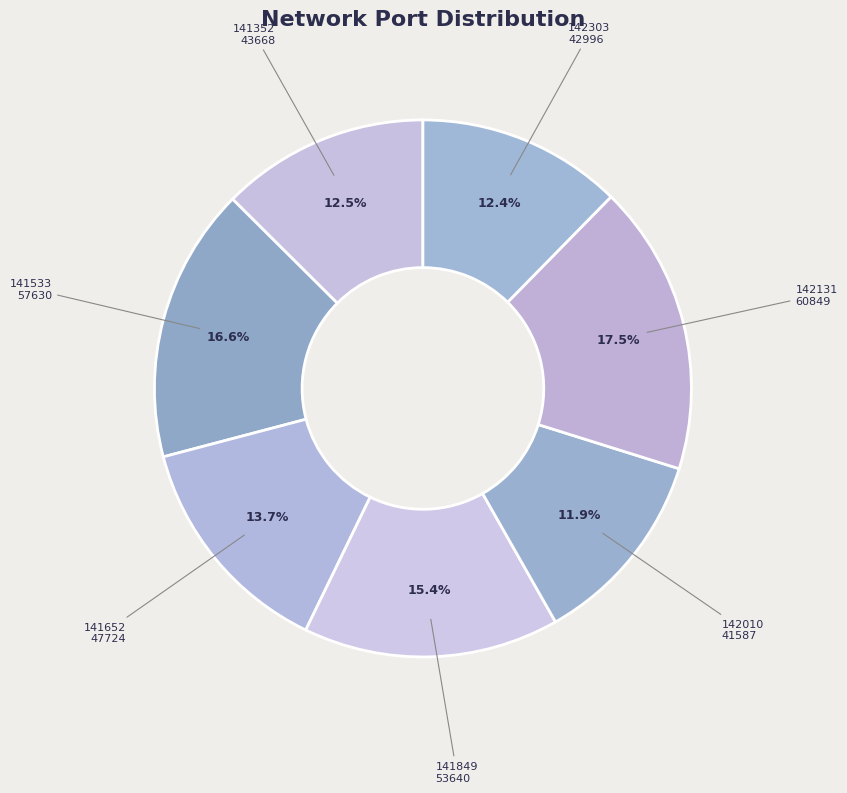

How many segments does this pie chart have?

7